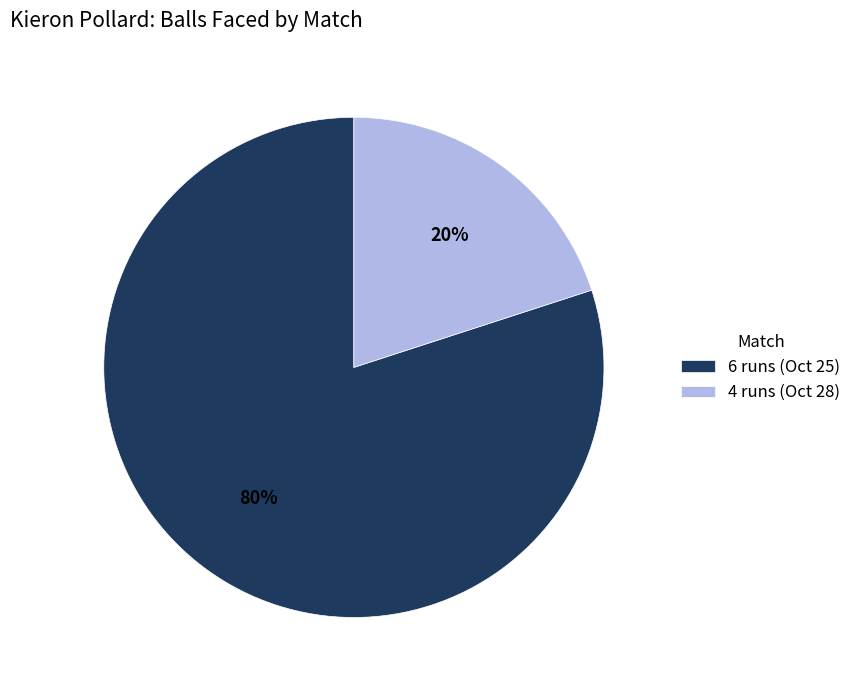

What is the largest slice in the pie chart?

6 runs (Oct 25)